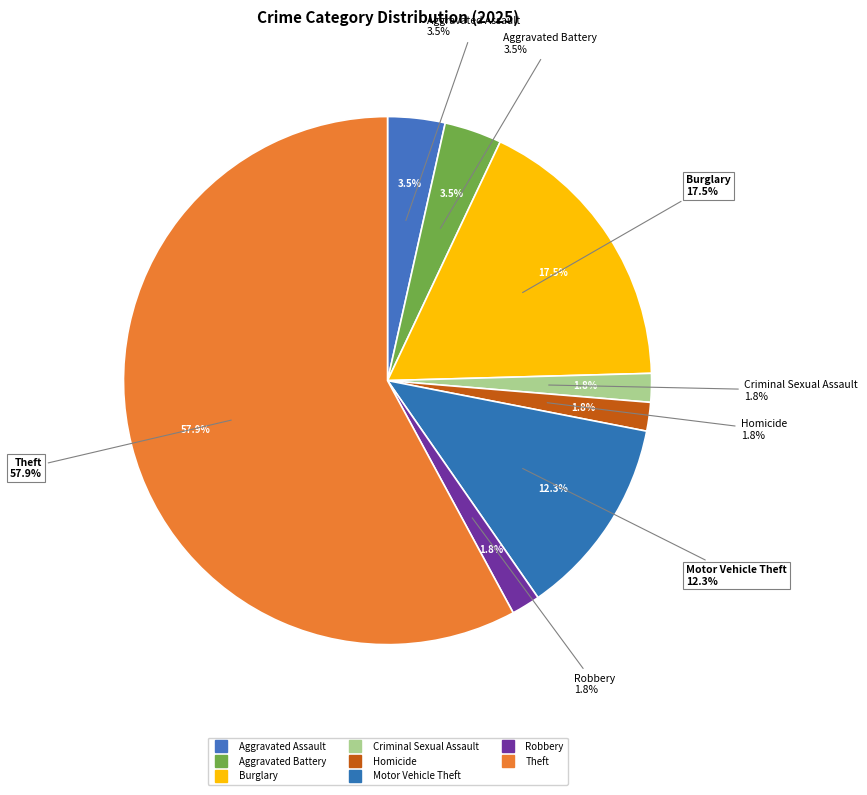

Is it true that Burglary is 18% of the pie?

True